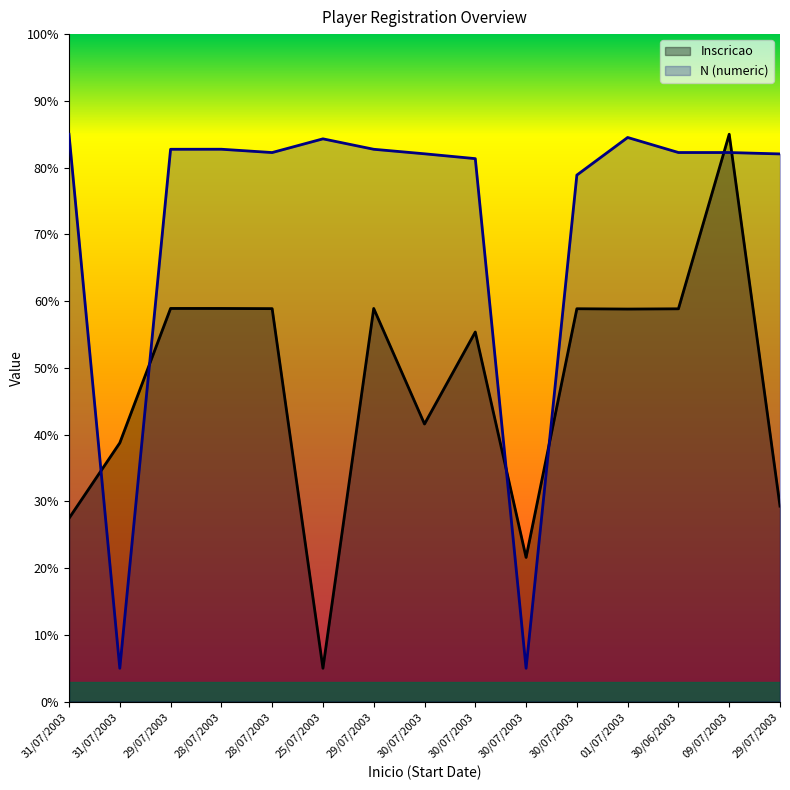

Which series changed the most between 30/07/2003 and 29/07/2003?

Inscricao